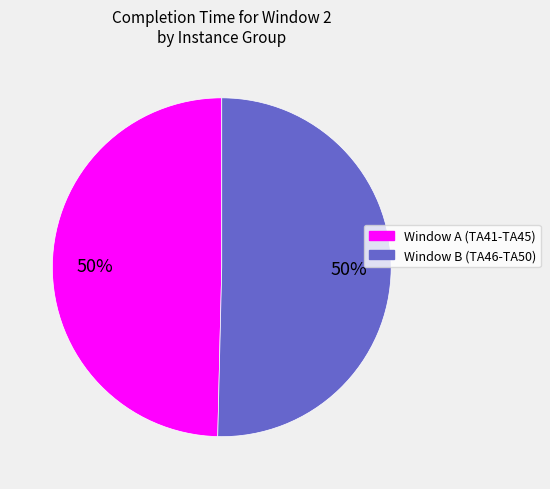

To the nearest percent, what is the average slice percentage?

50%